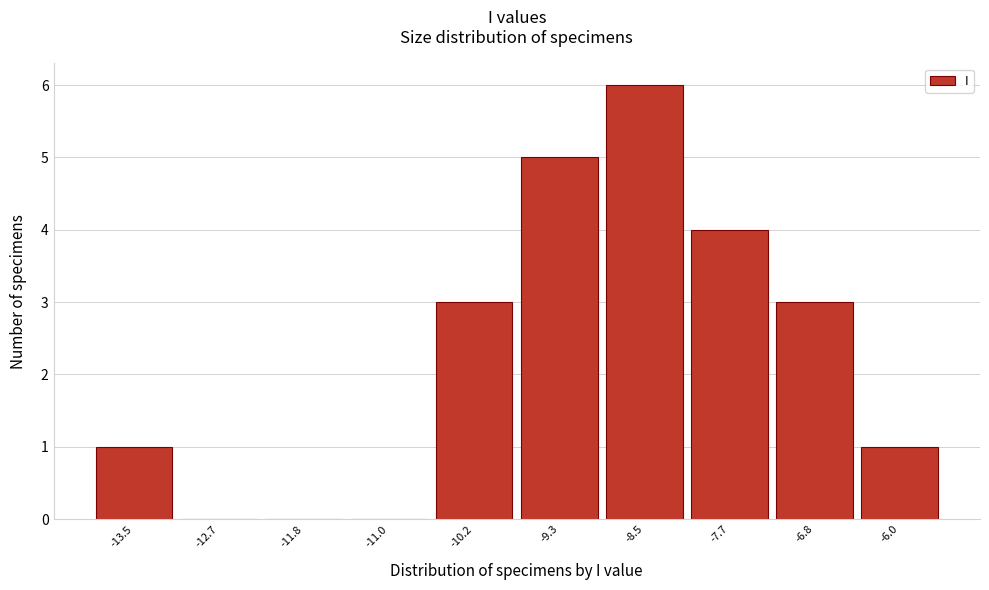

Reading right to left, what are all the values shown in this chart?

-6.0=1	-6.8=3	-7.7=4	-8.5=6	-9.3=5	-10.2=3	-11.0=0	-11.8=0	-12.7=0	-13.5=1